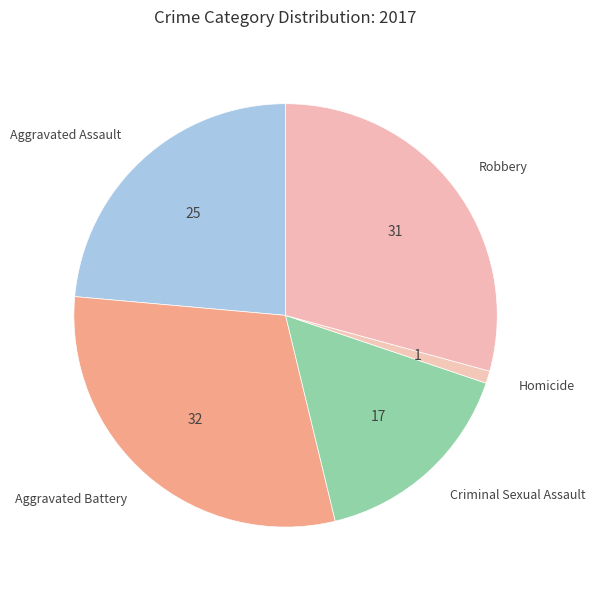

The Aggravated Assault slice represents 17% of the pie. True or false?

False